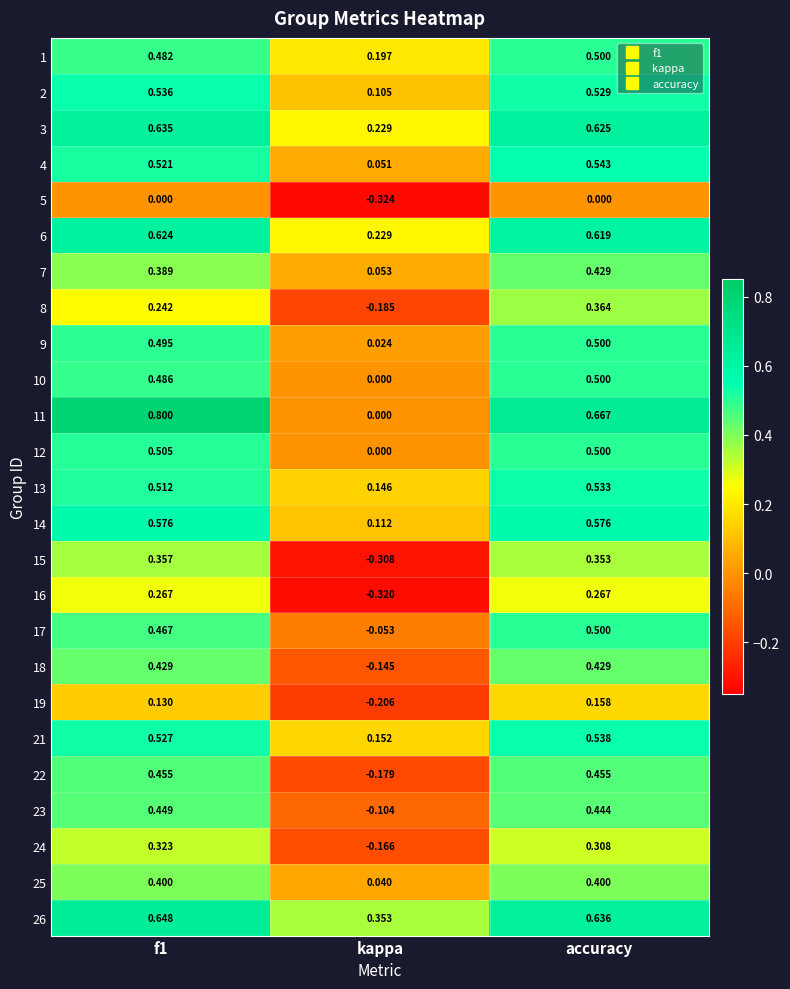

At which label is 13 closest to 0?

kappa